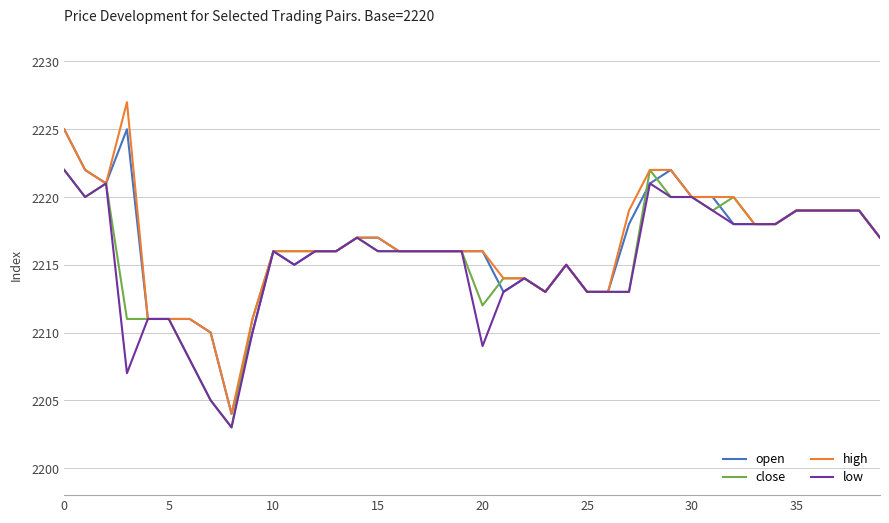

How many series are shown in this chart?

4